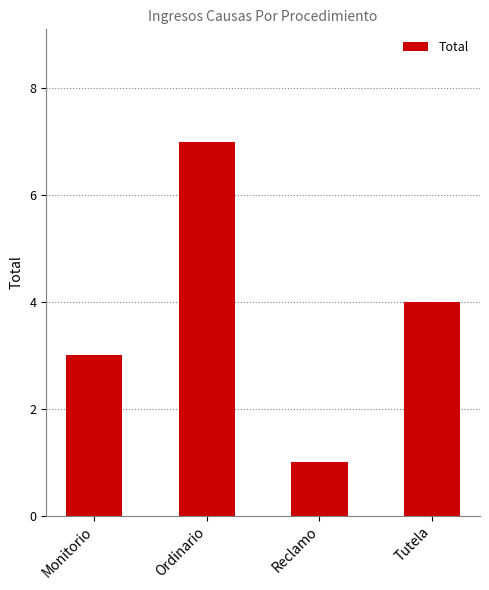

List the labels in order of value, largest first.

Ordinario, Tutela, Monitorio, Reclamo